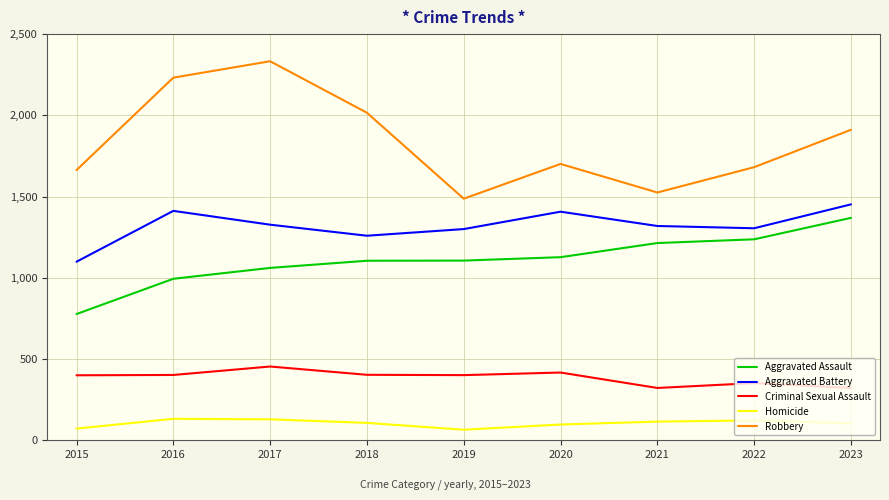

Rank the series at 2017 from lowest to highest value.

Homicide, Criminal Sexual Assault, Aggravated Assault, Aggravated Battery, Robbery